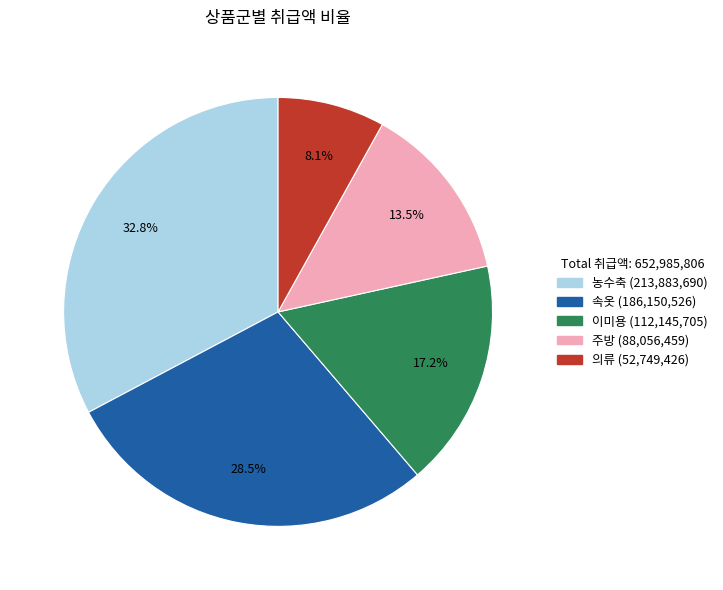

Is there a majority slice in this chart?

No